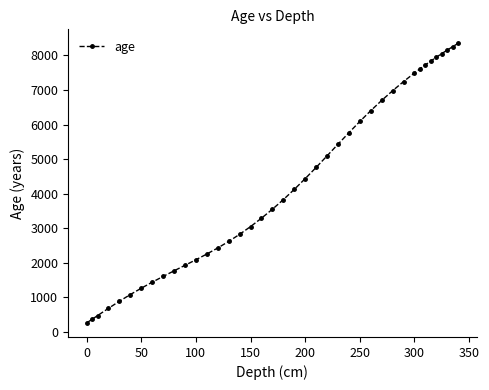

What is the minimum value shown in the chart?

249